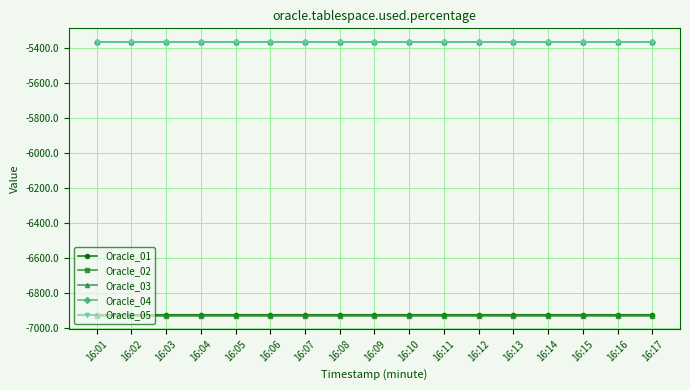

Does the chart have visible grid lines?

Yes